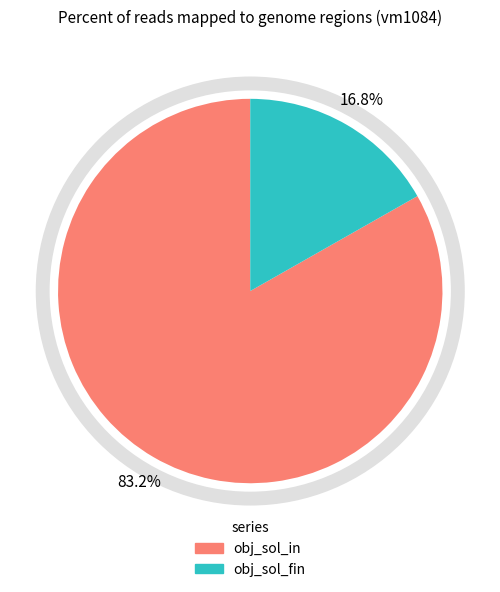

How many slices are in this pie chart?

2